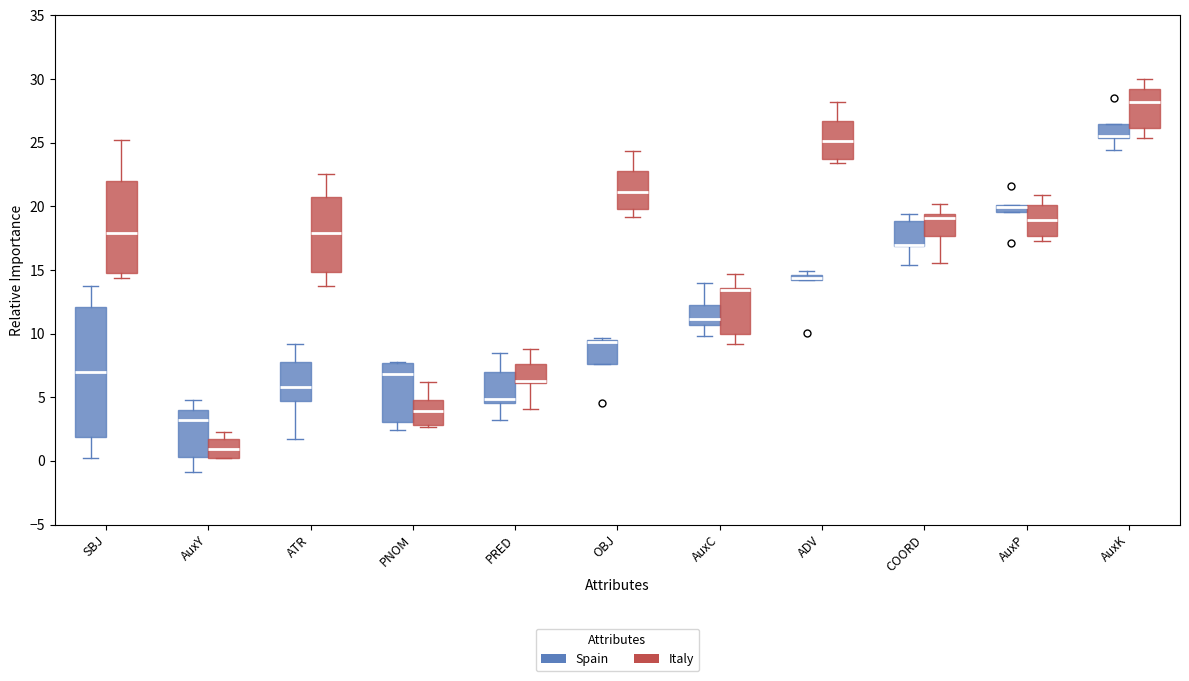

Comparing the boxes themselves (not the whiskers), which one is the tallest?

SBJ (Spain)